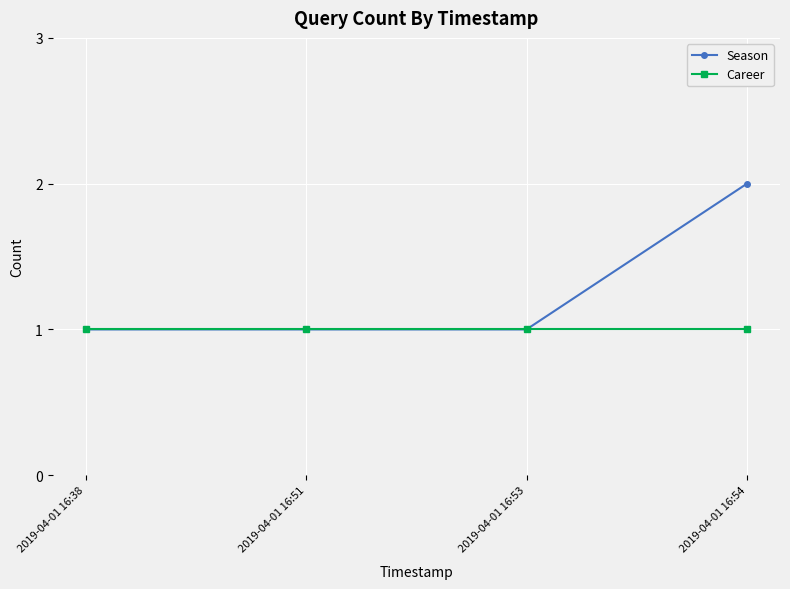

Rank the series at 2019-04-01 16:54 from lowest to highest value.

Career, Season